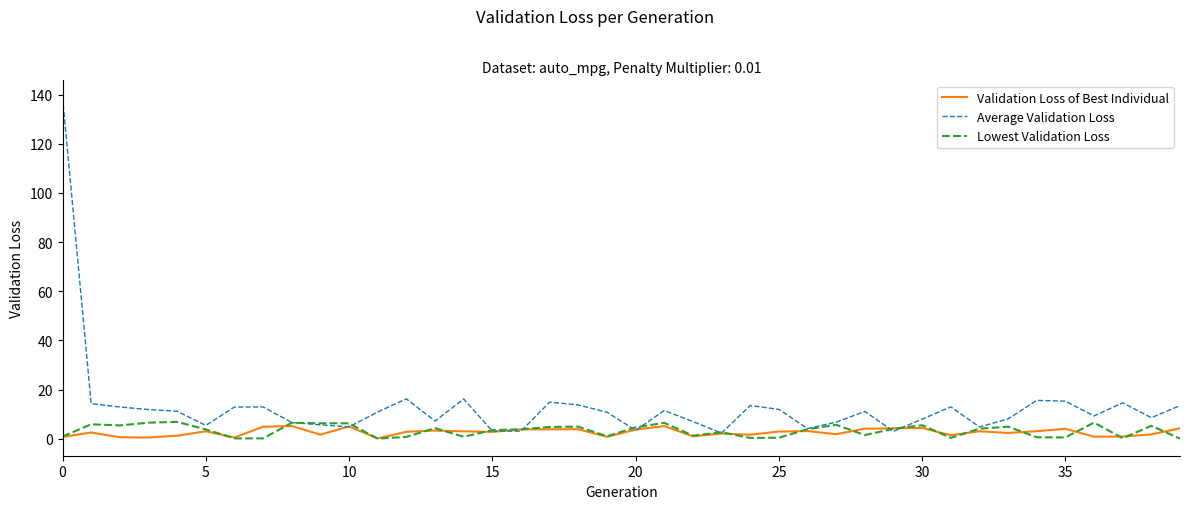

Does the chart display data point markers on the line(s)?

No